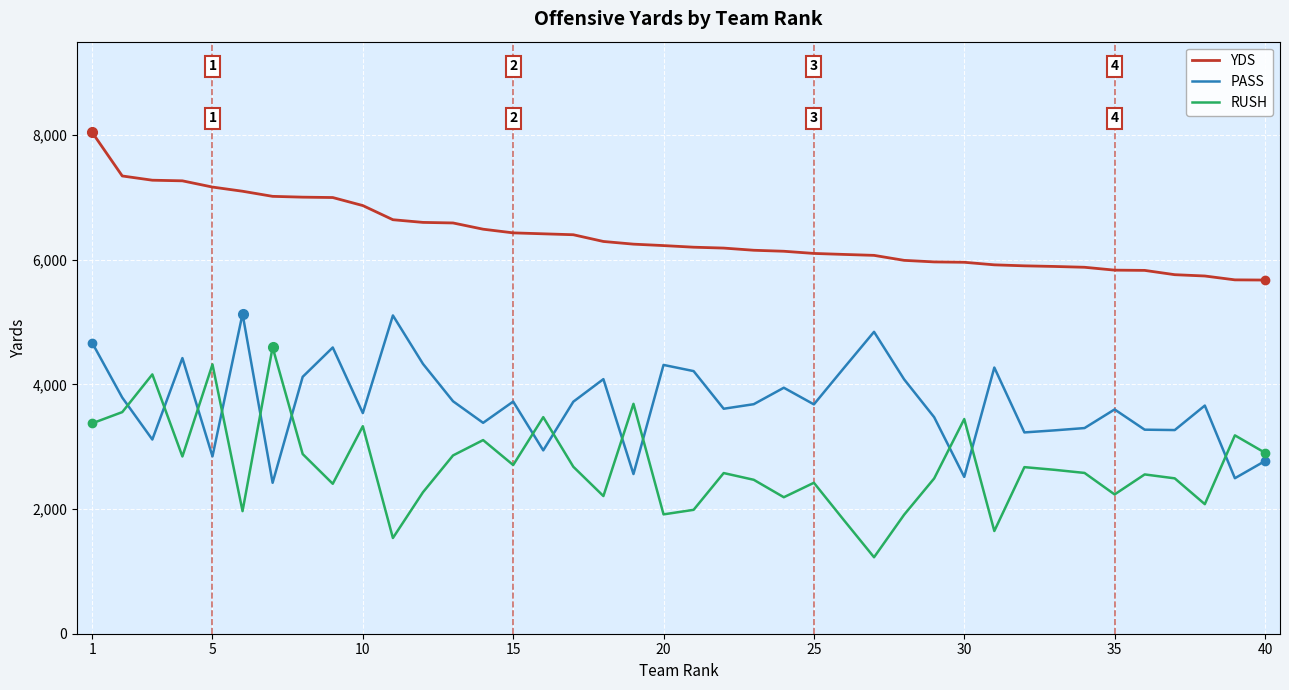

What is the minimum value shown in the chart?

1227